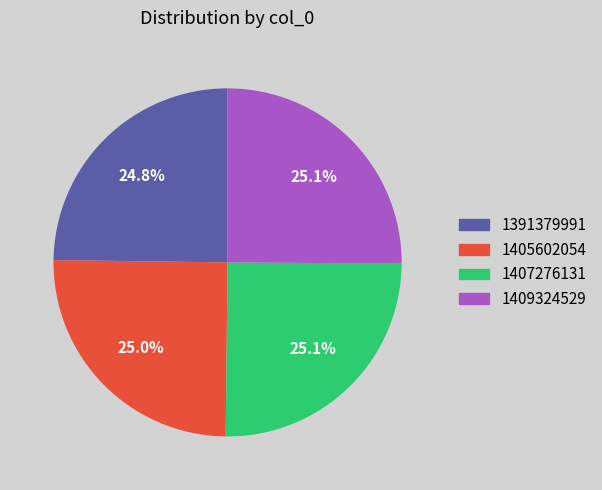

Does 1407276131 represent more than half of the total?

No